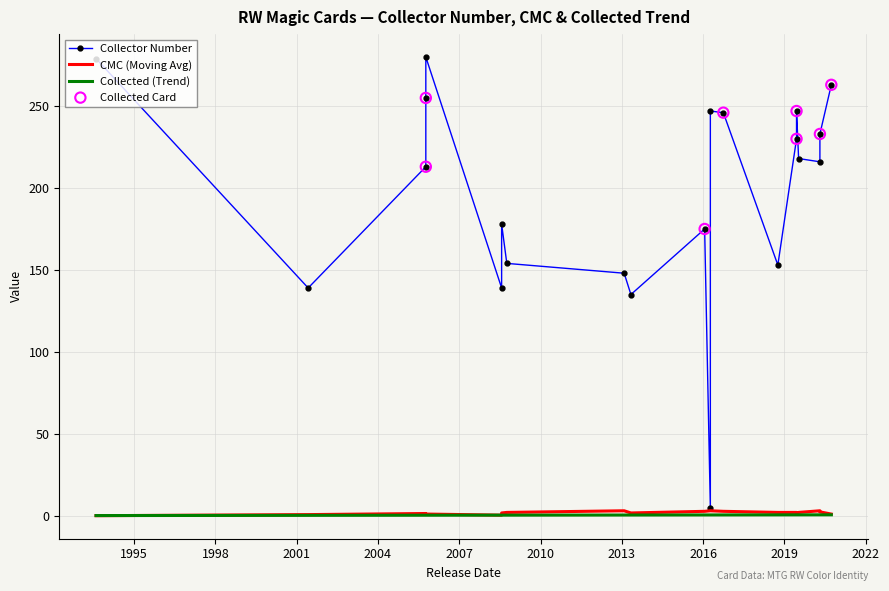

What is the total value across all series at 2019-06-14?

233.0